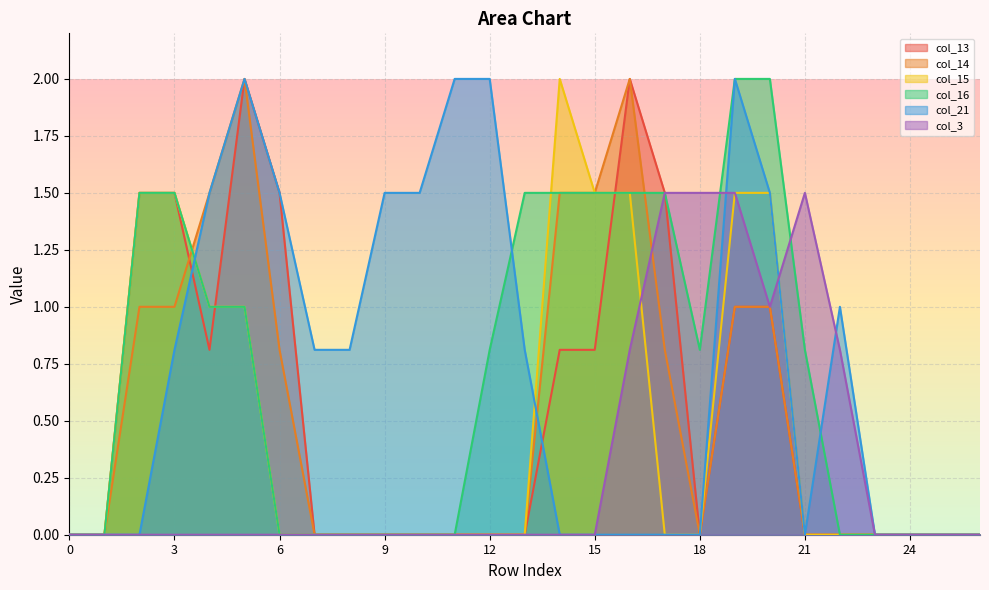

Which category has the highest value in the col_15 series?

14